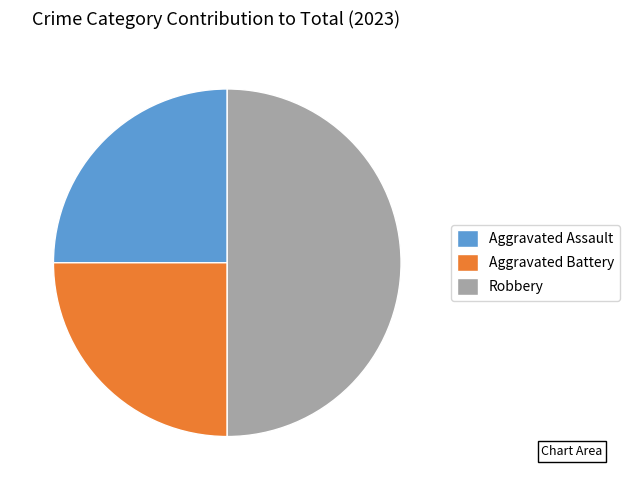

Is Aggravated Battery the majority of the pie?

No